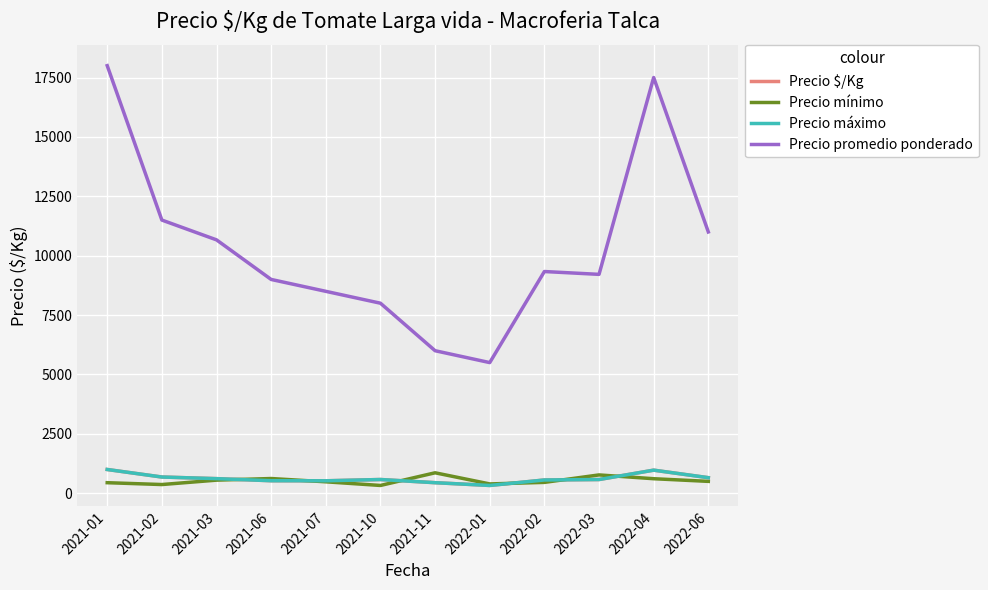

List the series in order of their peak value, lowest first.

Precio mínimo, Precio $/Kg, Precio máximo, Precio promedio ponderado